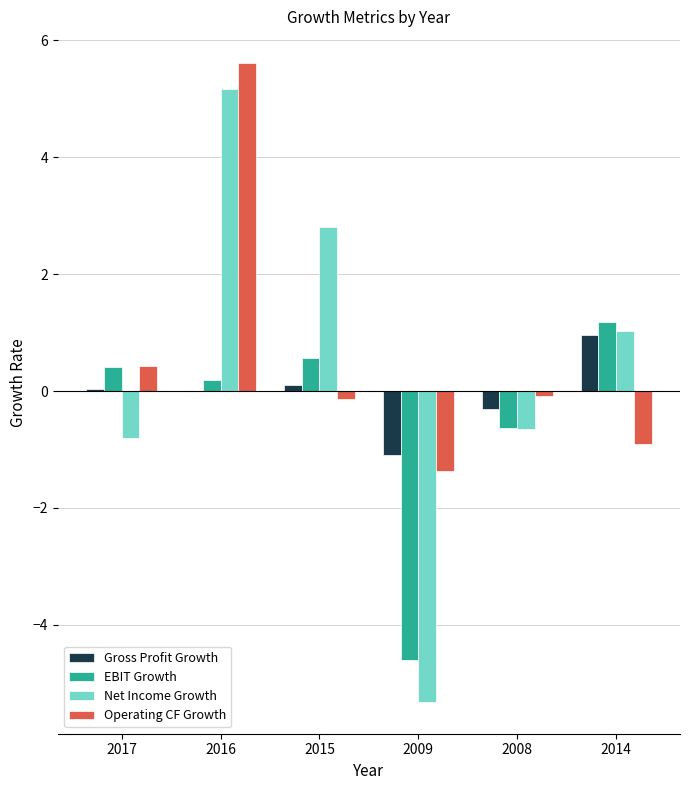

The value of Gross Profit Growth at 2014 is 1.0. True or false?

True